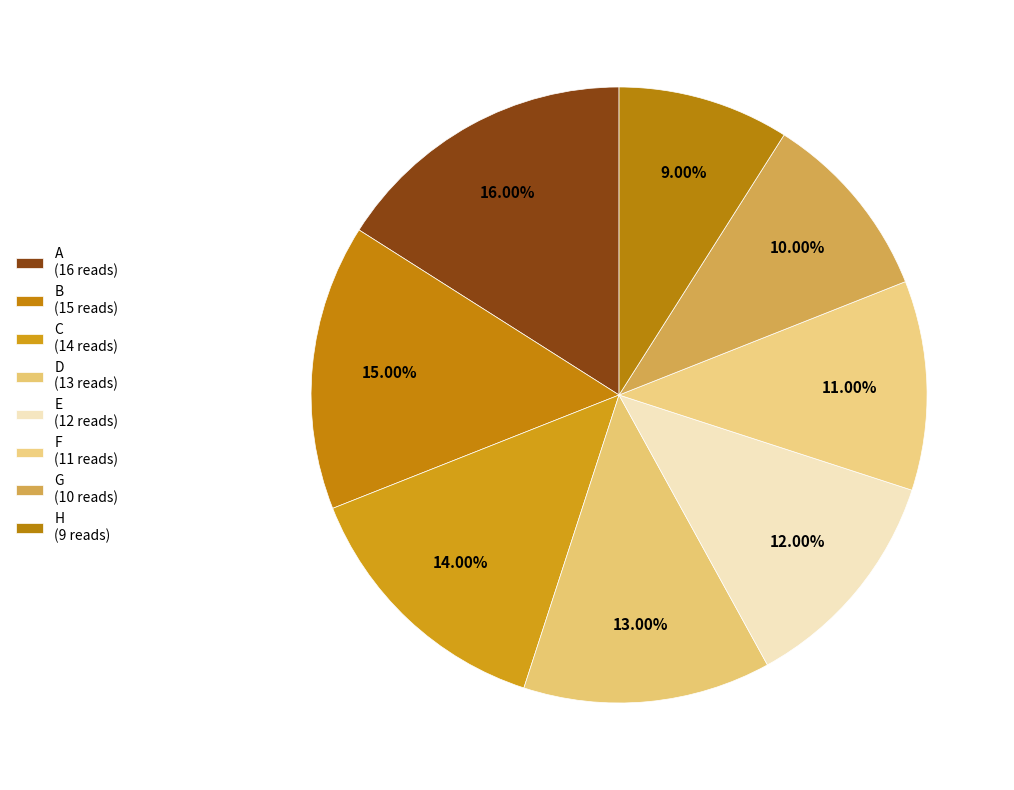

Is it true that E is 4% of the pie?

False